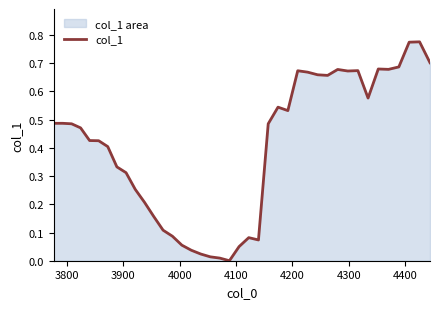

How many data points are above 0?

39